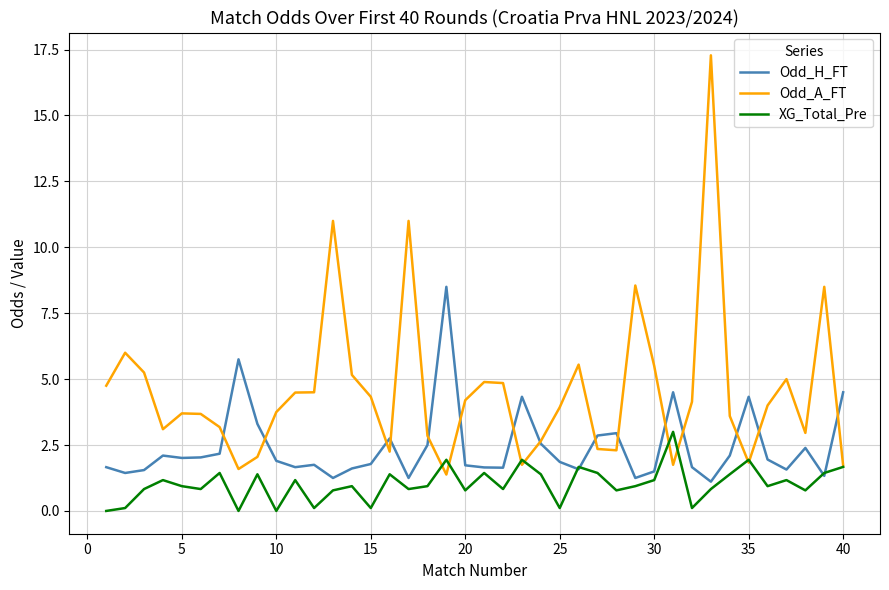

What is the lowest value of the Odd_H_FT series?

1.1